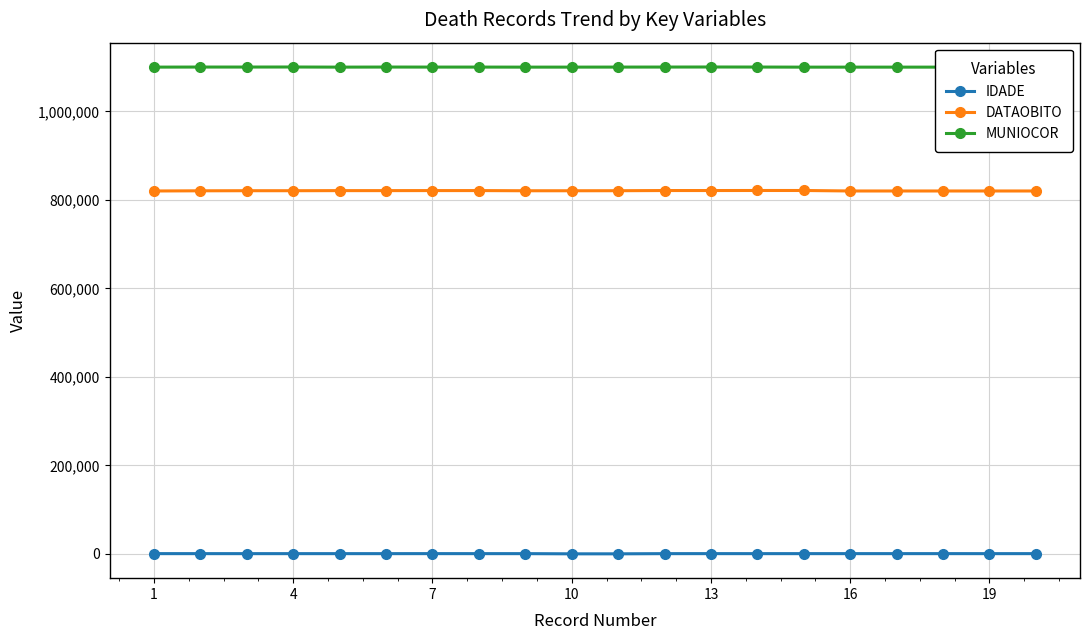

At how many categories does at least one series exceed 842429?

20